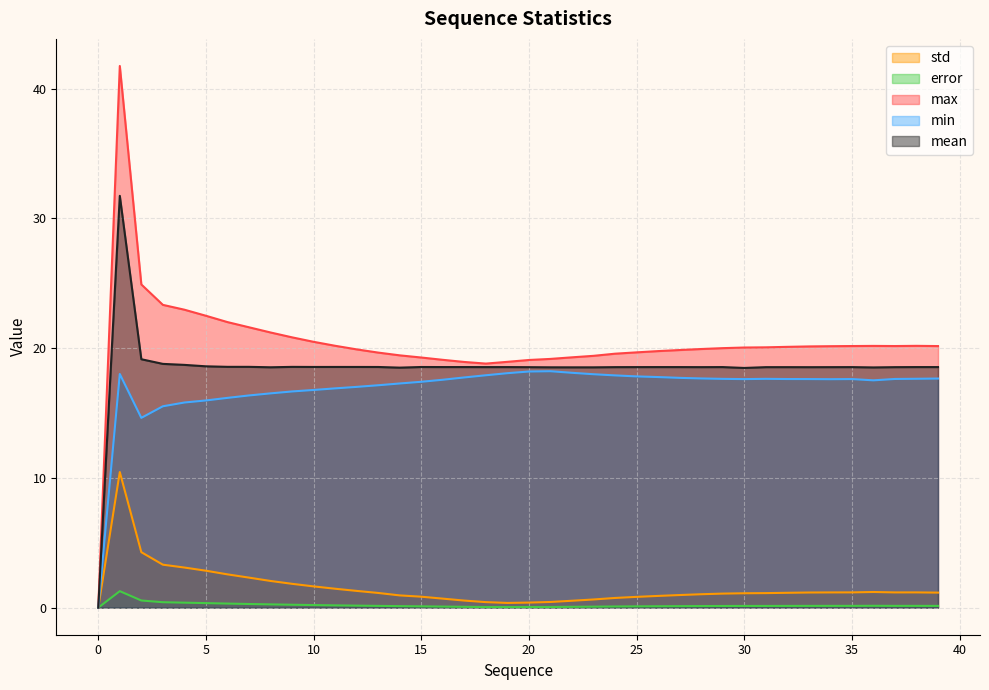

What is the average value of the error series?

0.2